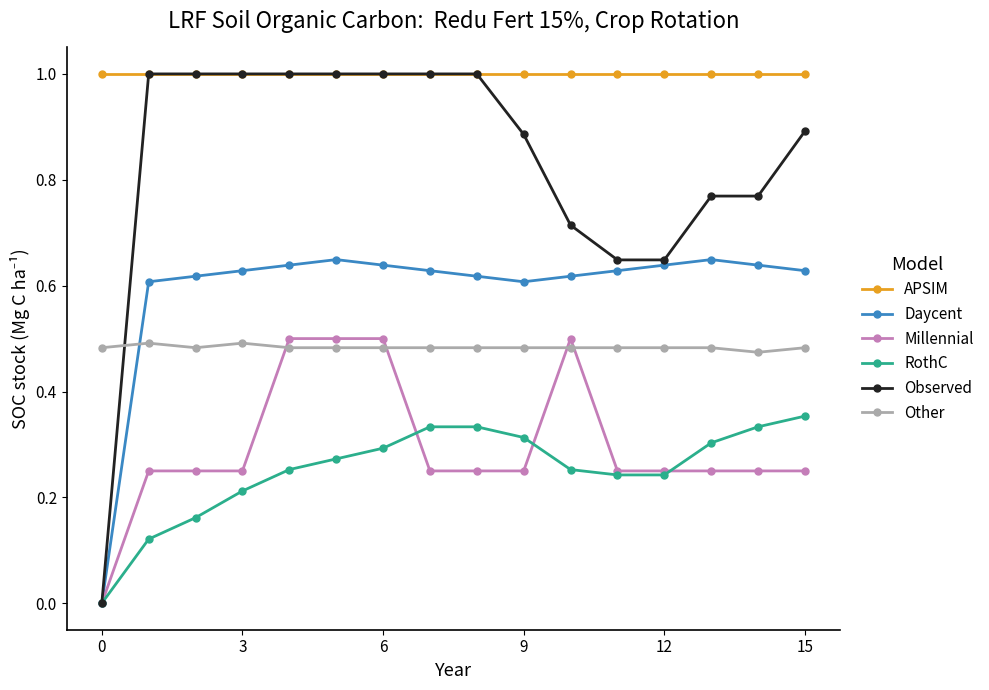

What is the maximum value for Observed?

1.0